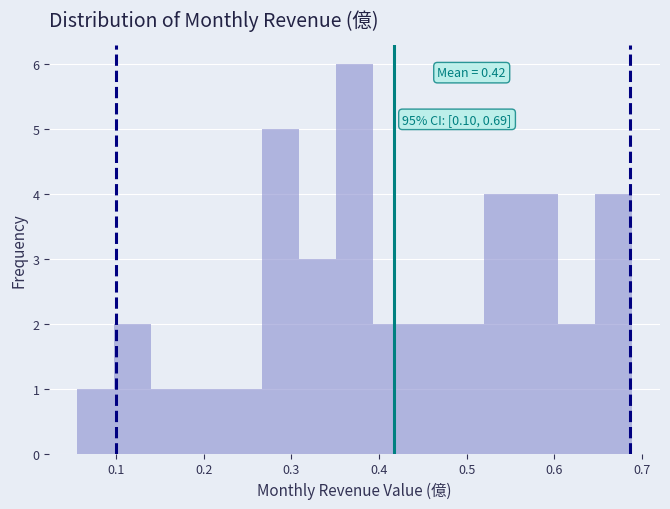

Which range on the x-axis has the tallest bar?

0.35 to 0.39